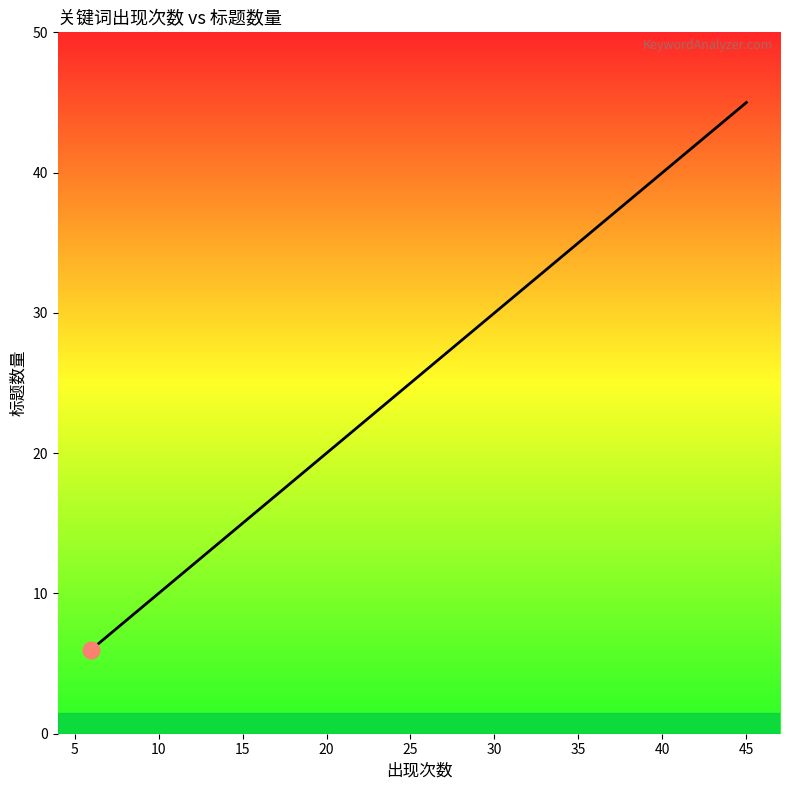

How many series are shown in this chart?

1